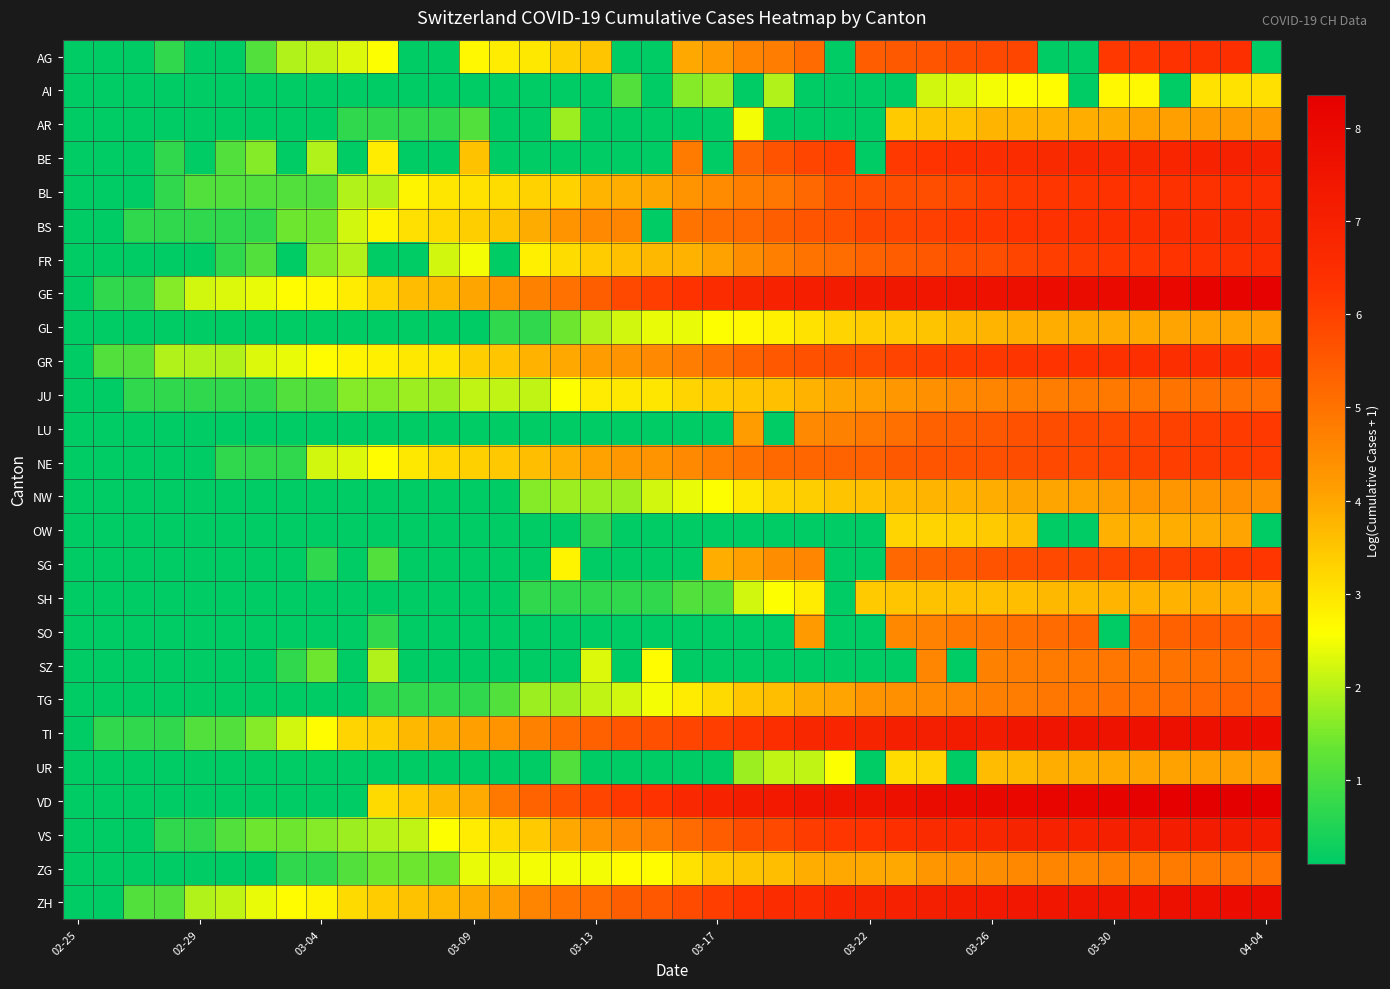

Reading left to right, transcribe all the data shown in this chart.

AG: 0.1	0.1	0.1	0.7	0.1	0.1	1.1	1.9	2.1	2.3	2.6	0.1	0.1	2.7	2.9	2.9	3.3	3.5	0.1	0.1	4.0	4.2	4.6	4.8	5.1	0.1	5.5	5.5	5.6	5.8	5.9	5.9	0.1	0.1	6.2	6.2	6.3	6.4	6.4	0.1
AI: 0.1	0.1	0.1	0.1	0.1	0.1	0.1	0.1	0.1	0.1	0.1	0.1	0.1	0.1	0.1	0.1	0.1	0.1	1.1	0.1	1.6	1.8	0.1	1.9	0.1	0.1	0.1	0.1	2.2	2.3	2.5	2.6	2.6	0.1	2.7	2.7	0.1	3.0	3.0	3.1
AR: 0.1	0.1	0.1	0.1	0.1	0.1	0.1	0.1	0.1	0.7	0.7	0.7	0.7	1.1	0.1	0.1	1.8	0.1	0.1	0.1	0.1	0.1	2.5	0.1	0.1	0.1	0.1	3.4	3.5	3.6	3.8	3.8	3.8	3.9	3.9	4.1	4.1	4.2	4.2	4.2
BE: 0.1	0.1	0.1	0.7	0.1	1.1	1.6	0.1	1.9	0.1	2.9	0.1	0.1	3.6	0.1	0.1	0.1	0.1	0.1	0.1	4.8	0.1	5.3	5.6	5.9	6.0	0.1	6.2	6.3	6.4	6.5	6.6	6.6	6.7	6.7	6.8	6.8	6.9	7.0	7.0
BL: 0.1	0.1	0.1	0.7	1.1	1.1	1.1	1.1	1.1	1.9	1.9	2.8	3.0	3.0	3.1	3.3	3.3	3.8	3.9	4.0	4.3	4.5	4.8	4.9	5.2	5.6	5.7	5.7	5.7	5.8	6.0	6.1	6.2	6.2	6.3	6.3	6.4	6.4	6.4	6.5
BS: 0.1	0.1	0.7	0.7	0.7	0.7	0.7	1.4	1.4	2.2	2.8	3.1	3.2	3.4	3.5	3.9	4.3	4.5	4.6	0.1	5.0	5.1	5.2	5.4	5.6	5.7	5.9	5.9	6.0	6.1	6.2	6.3	6.3	6.4	6.4	6.5	6.5	6.6	6.6	6.6
FR: 0.1	0.1	0.1	0.1	0.1	0.7	1.1	0.1	1.6	1.9	0.1	0.1	2.2	2.5	0.1	2.8	3.1	3.4	3.6	3.7	3.8	4.1	4.5	4.7	5.0	5.1	5.3	5.4	5.5	5.7	5.7	5.9	6.0	6.1	6.2	6.2	6.3	6.3	6.4	6.5
GE: 0.1	0.7	0.7	1.6	2.2	2.3	2.4	2.6	2.7	2.9	3.3	3.7	3.7	4.0	4.3	4.7	5.0	5.4	5.8	6.1	6.3	6.5	6.7	6.9	7.1	7.2	7.3	7.4	7.4	7.5	7.6	7.7	7.8	7.8	7.9	8.0	8.1	8.1	8.2	8.2
GL: 0.1	0.1	0.1	0.1	0.1	0.1	0.1	0.1	0.1	0.1	0.1	0.1	0.1	0.1	0.7	0.7	1.4	1.9	2.2	2.4	2.4	2.6	2.7	2.8	3.0	3.3	3.4	3.5	3.5	3.7	3.8	3.9	3.9	3.9	4.0	4.0	4.0	4.1	4.1	4.1
GR: 0.1	1.1	1.1	1.9	1.9	1.9	2.3	2.4	2.6	2.8	2.8	2.9	3.0	3.4	3.5	3.8	4.0	4.2	4.3	4.5	4.8	5.0	5.3	5.5	5.6	5.7	5.8	6.0	6.0	6.1	6.2	6.2	6.3	6.3	6.4	6.4	6.5	6.5	6.5	6.5
JU: 0.1	0.1	0.7	0.7	0.7	0.7	0.7	1.1	1.1	1.6	1.6	1.8	1.8	2.1	2.1	2.1	2.6	2.9	2.9	3.0	3.3	3.4	3.5	3.6	3.8	4.0	4.1	4.2	4.4	4.5	4.6	4.7	4.8	4.9	4.9	4.9	5.0	5.0	5.0	5.0
LU: 0.1	0.1	0.1	0.1	0.1	0.1	0.1	0.1	0.1	0.1	0.1	0.1	0.1	0.1	0.1	0.1	0.1	0.1	0.1	0.1	0.1	0.1	4.2	0.1	4.5	4.7	4.9	5.1	5.3	5.4	5.5	5.7	5.8	5.8	5.9	5.9	6.0	6.0	6.1	6.2
NE: 0.1	0.1	0.1	0.1	0.1	0.7	0.7	0.7	2.2	2.3	2.6	2.9	3.2	3.3	3.5	3.6	3.9	4.1	4.2	4.3	4.5	4.7	5.0	5.2	5.2	5.3	5.4	5.5	5.6	5.6	5.7	5.8	5.8	5.8	5.9	6.0	6.0	6.1	6.1	6.1
NW: 0.1	0.1	0.1	0.1	0.1	0.1	0.1	0.1	0.1	0.1	0.1	0.1	0.1	0.1	0.1	1.6	1.8	1.8	1.8	2.2	2.4	2.6	2.9	3.3	3.4	3.5	3.6	3.7	3.8	3.8	3.9	4.0	4.0	4.1	4.2	4.3	4.3	4.3	4.4	4.4
OW: 0.1	0.1	0.1	0.1	0.1	0.1	0.1	0.1	0.1	0.1	0.1	0.1	0.1	0.1	0.1	0.1	0.1	0.7	0.1	0.1	0.1	0.1	0.1	0.1	0.1	0.1	0.1	3.3	3.3	3.3	3.4	3.6	0.1	0.1	3.9	3.9	3.9	4.0	4.0	0.1
SG: 0.1	0.1	0.1	0.1	0.1	0.1	0.1	0.1	0.7	0.1	1.1	0.1	0.1	0.1	0.1	0.1	2.8	0.1	0.1	0.1	0.1	3.9	4.1	4.5	4.6	0.1	0.1	5.2	5.3	5.4	5.6	5.7	5.8	5.9	6.0	6.0	6.0	6.1	6.2	6.2
SH: 0.1	0.1	0.1	0.1	0.1	0.1	0.1	0.1	0.1	0.1	0.1	0.1	0.1	0.1	0.1	0.7	0.7	0.7	0.7	0.7	1.1	1.1	2.2	2.6	2.9	0.1	3.4	3.5	3.6	3.6	3.6	3.6	3.7	3.7	3.8	3.8	3.8	3.9	3.9	3.9
SO: 0.1	0.1	0.1	0.1	0.1	0.1	0.1	0.1	0.1	0.1	0.7	0.1	0.1	0.1	0.1	0.1	0.1	0.1	0.1	0.1	0.1	0.1	0.1	0.1	4.2	0.1	0.1	4.6	4.7	4.9	5.0	5.1	5.2	5.3	0.1	5.3	5.4	5.4	5.5	5.5
SZ: 0.1	0.1	0.1	0.1	0.1	0.1	0.1	0.7	1.4	0.1	1.9	0.1	0.1	0.1	0.1	0.1	0.1	2.3	0.1	2.6	0.1	0.1	0.1	0.1	0.1	0.1	0.1	0.1	4.6	0.1	4.7	4.8	4.8	4.9	4.9	4.9	5.0	5.0	5.1	5.1
TG: 0.1	0.1	0.1	0.1	0.1	0.1	0.1	0.1	0.1	0.1	0.7	0.7	0.7	0.7	1.1	1.8	1.8	2.1	2.2	2.5	2.9	3.2	3.5	3.6	3.9	4.1	4.3	4.4	4.5	4.6	4.7	4.8	4.9	4.9	5.0	5.0	5.1	5.2	5.3	5.3
TI: 0.1	0.7	0.7	0.7	1.1	1.1	1.6	2.2	2.6	3.3	3.4	3.7	3.9	4.1	4.3	4.7	5.1	5.3	5.6	5.7	5.9	6.1	6.2	6.5	6.7	6.8	6.9	7.1	7.1	7.2	7.2	7.4	7.5	7.5	7.6	7.6	7.7	7.7	7.8	7.8
UR: 0.1	0.1	0.1	0.1	0.1	0.1	0.1	0.1	0.1	0.1	0.1	0.1	0.1	0.1	0.1	0.1	1.1	0.1	0.1	0.1	0.1	0.1	1.8	2.1	2.1	2.6	0.1	3.1	3.3	0.1	3.7	3.7	3.9	3.9	4.0	4.1	4.1	4.1	4.1	4.2
VD: 0.1	0.1	0.1	0.1	0.1	0.1	0.1	0.1	0.1	0.1	3.2	3.4	3.7	4.0	4.9	5.3	5.6	5.9	6.2	6.3	6.7	6.9	7.2	7.3	7.5	7.5	7.6	7.7	7.8	7.9	8.0	8.1	8.1	8.1	8.2	8.2	8.3	8.3	8.3	8.4
VS: 0.1	0.1	0.1	0.7	0.7	1.1	1.4	1.4	1.6	1.8	1.9	2.1	2.6	2.9	3.1	3.4	4.0	4.3	4.6	4.8	5.2	5.4	5.7	5.9	6.1	6.2	6.3	6.4	6.6	6.7	6.8	6.9	6.9	7.0	7.0	7.1	7.2	7.2	7.2	7.3
ZG: 0.1	0.1	0.1	0.1	0.1	0.1	0.1	0.7	0.7	1.1	1.4	1.4	1.4	2.4	2.4	2.5	2.5	2.5	2.6	2.6	3.0	3.4	3.5	3.6	3.9	4.0	4.0	4.0	4.3	4.4	4.5	4.6	4.6	4.6	4.7	4.7	4.8	4.9	4.9	5.0
ZH: 0.1	0.1	1.1	1.1	1.9	2.1	2.4	2.6	2.8	3.2	3.4	3.6	3.7	3.9	4.1	4.6	4.9	5.1	5.4	5.5	5.8	6.1	6.3	6.5	6.6	6.8	6.9	7.0	7.1	7.2	7.3	7.4	7.4	7.5	7.5	7.6	7.7	7.7	7.8	7.8